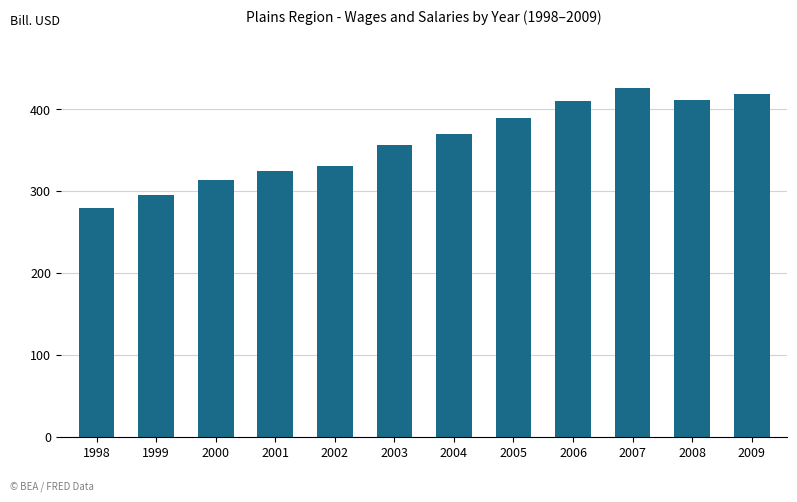

How many bars are there in total?

12